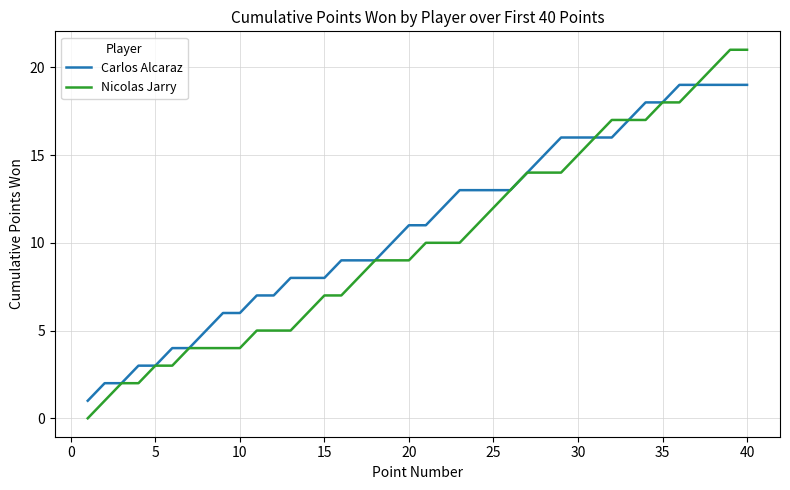

What is the lowest value of the Carlos Alcaraz series?

1